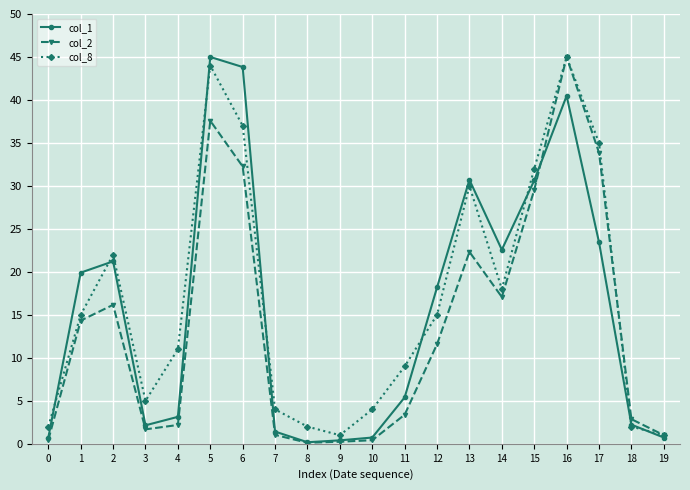

True or false: col_1 has more than 1 interior local peaks.

True